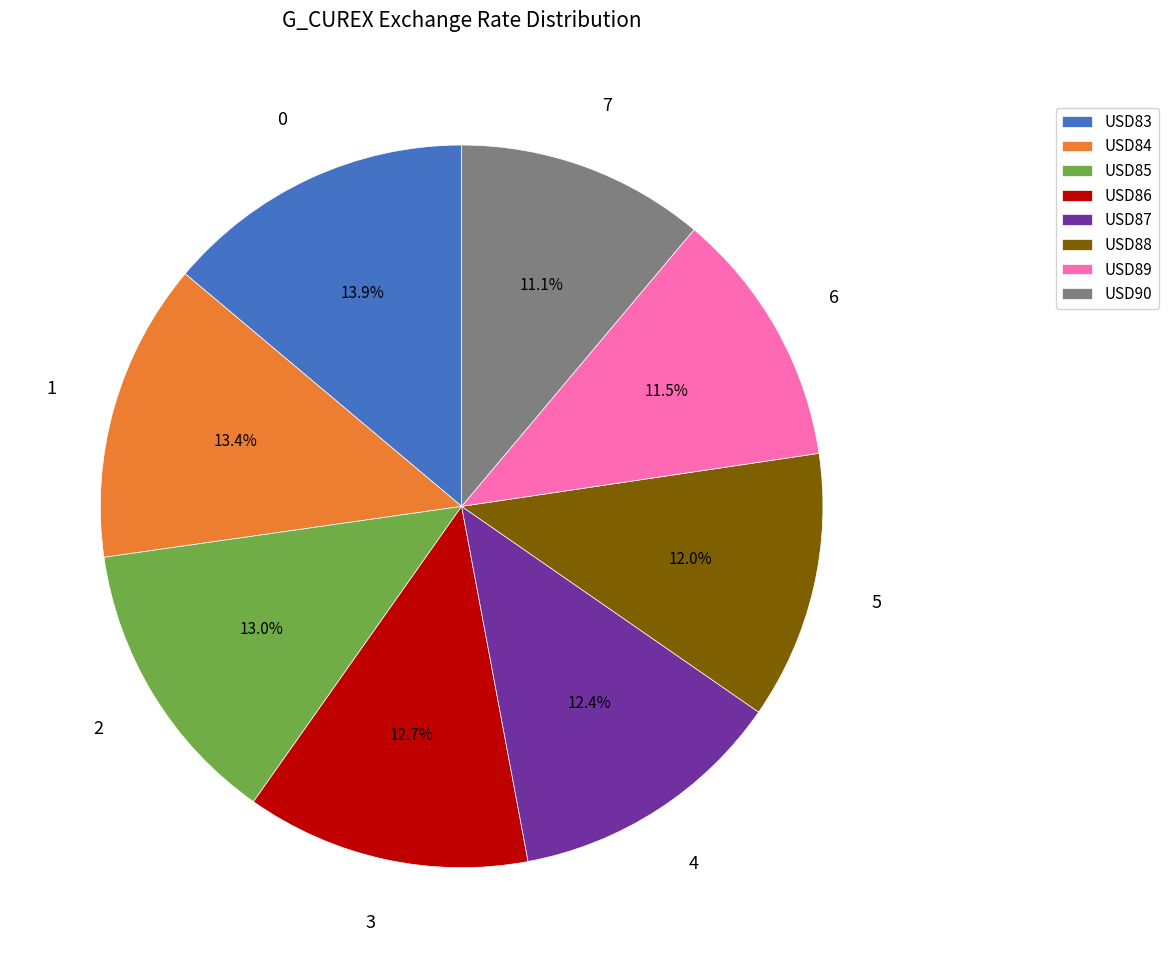

How many segments does this pie chart have?

8